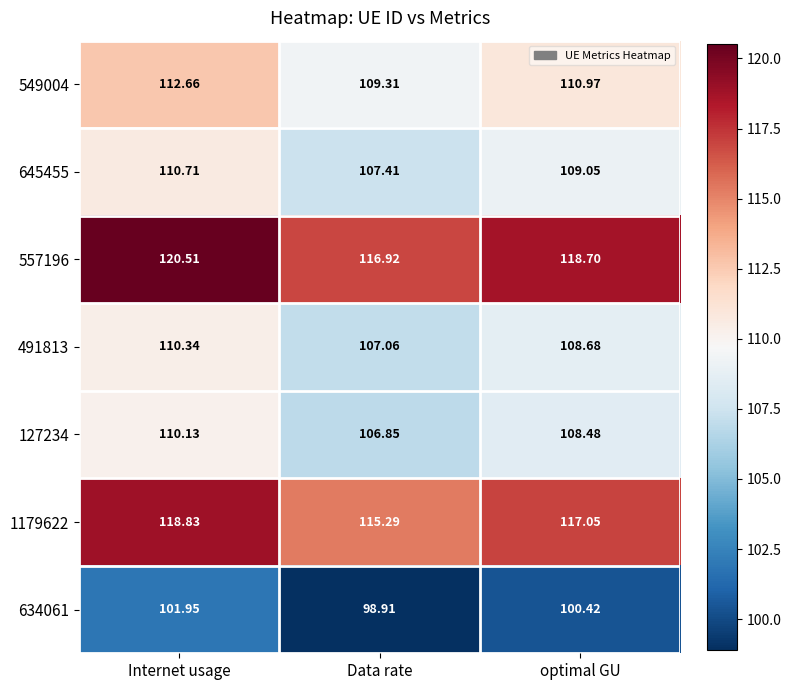

How many data points in 127234 are less than 108?

1